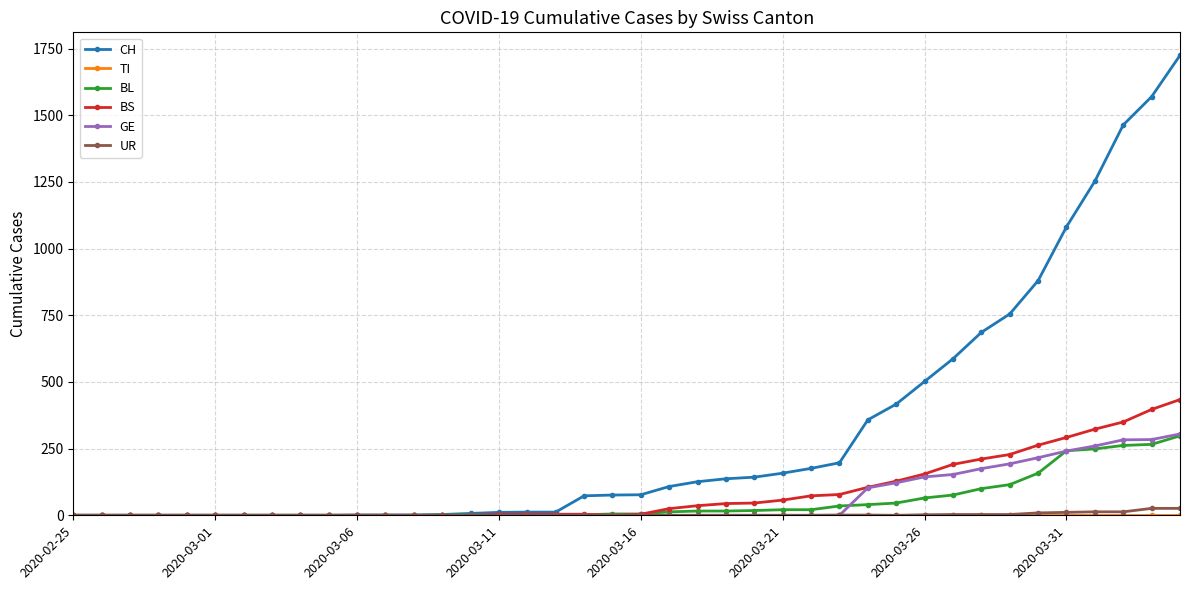

How many values in the CH series are below 77?

20